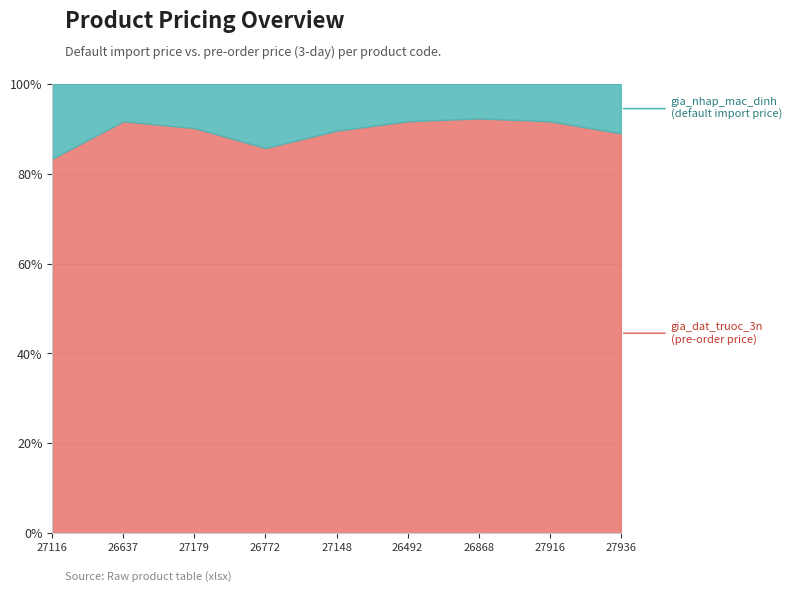

At how many categories does at least one series exceed 979585?

1